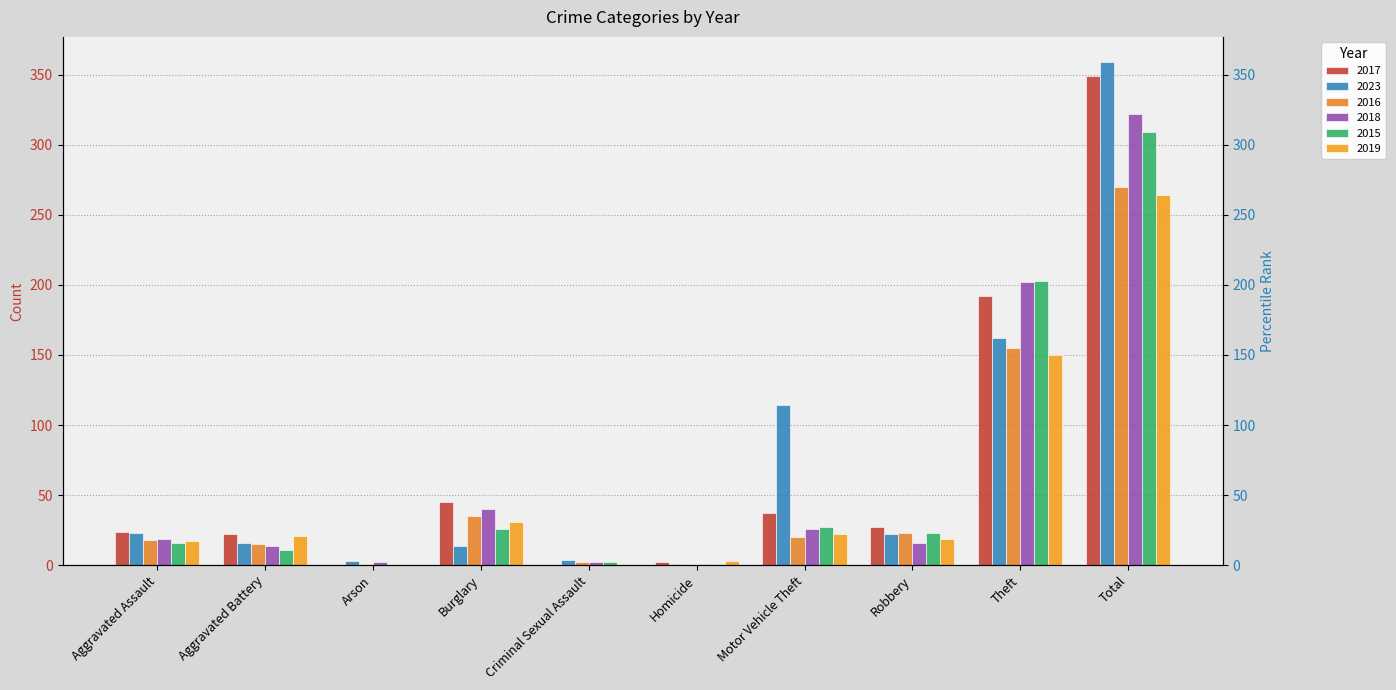

List the series in order of their peak value, lowest first.

2019, 2016, 2015, 2018, 2017, 2023